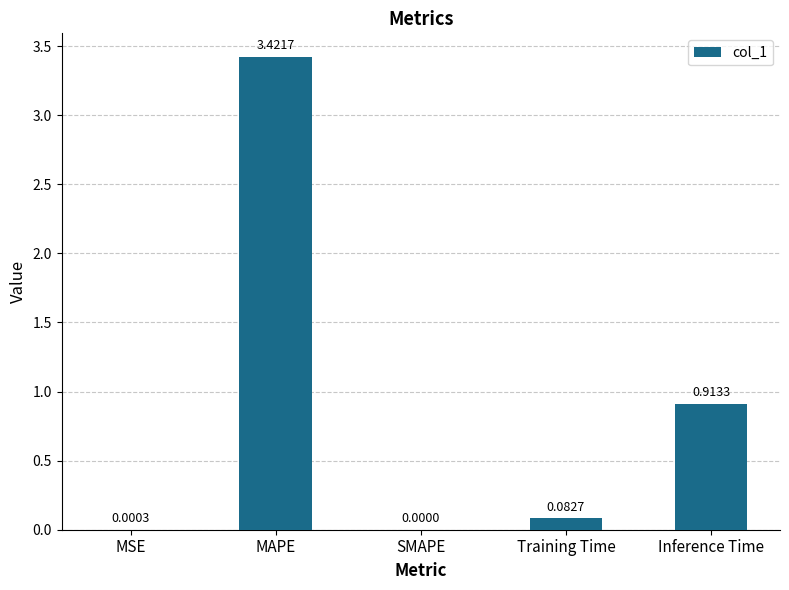

What is the sum of all values?

4.4